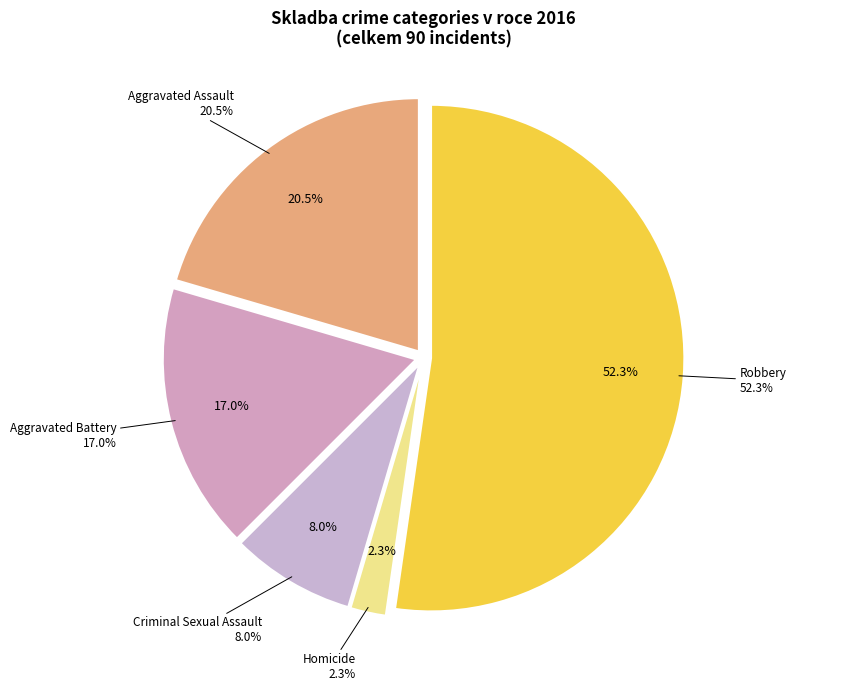

Which category has the smallest portion of the pie?

Homicide